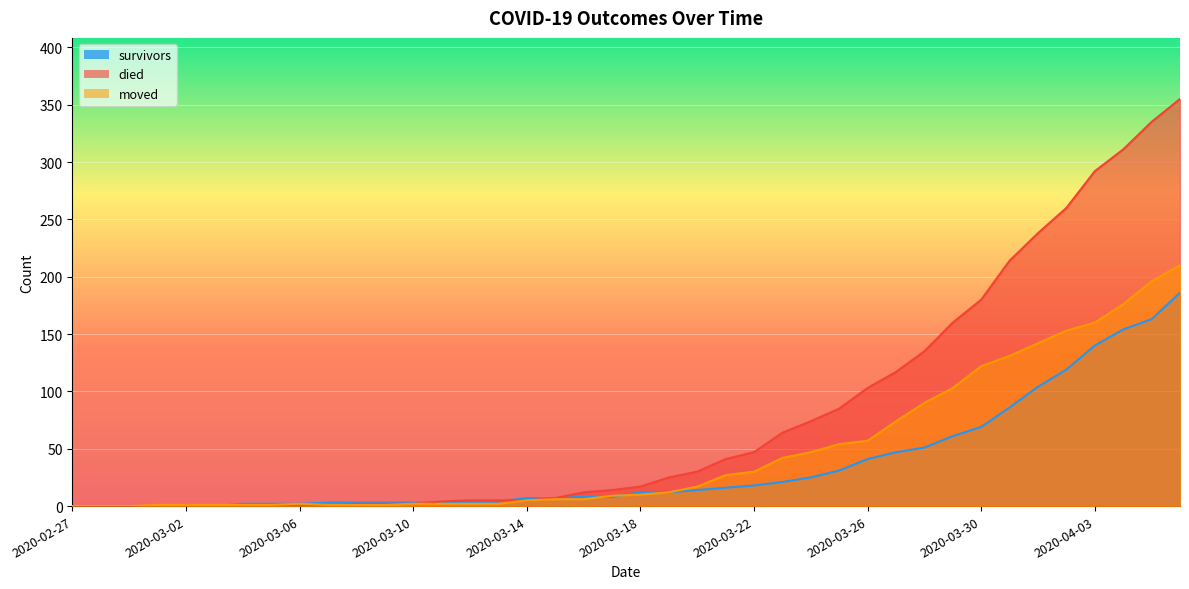

Rank the series by their average value, from highest to lowest.

died, moved, survivors